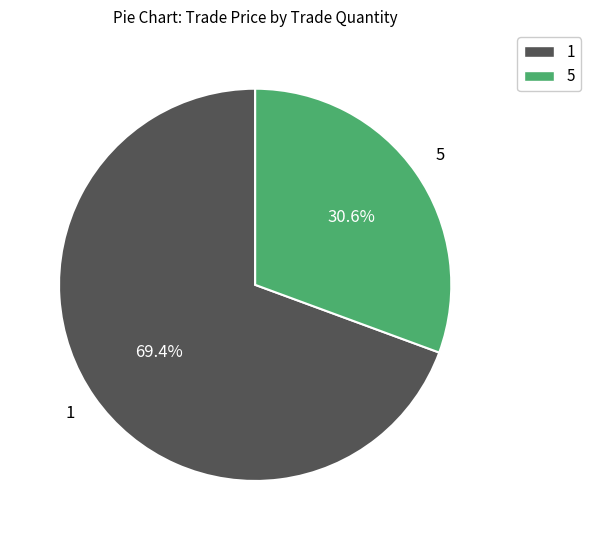

Do 5 and 1 together represent more than half of the pie?

Yes